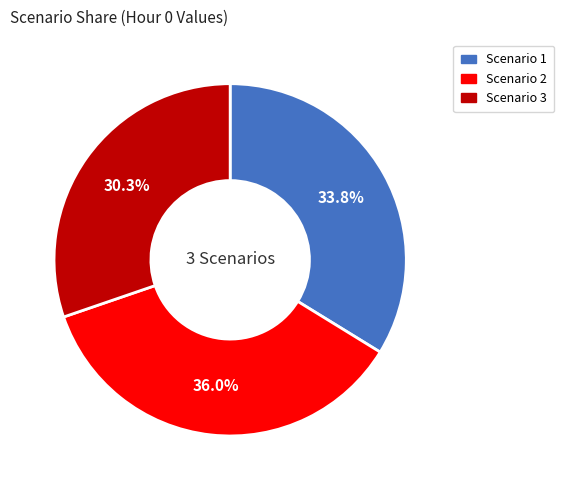

Rank the categories by value from highest to lowest.

Scenario 2, Scenario 1, Scenario 3